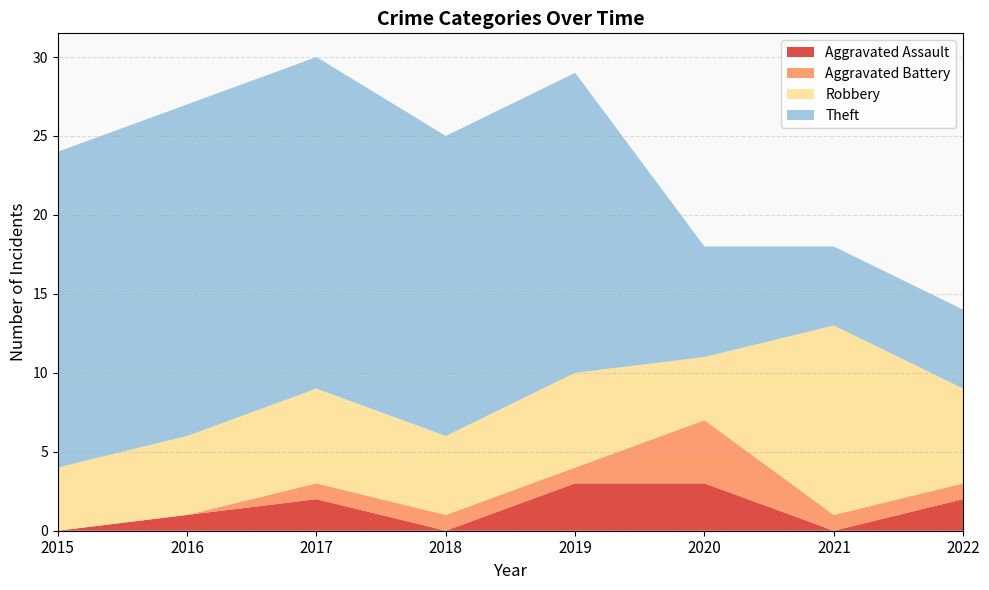

Reading left to right, what are all the values shown in this chart?

Aggravated Assault: 2015=0	2016=1	2017=2	2018=0	2019=3	2020=3	2021=0	2022=2
Aggravated Battery: 2015=0	2016=0	2017=1	2018=1	2019=1	2020=4	2021=1	2022=1
Robbery: 2015=4	2016=5	2017=6	2018=5	2019=6	2020=4	2021=12	2022=6
Theft: 2015=20	2016=21	2017=21	2018=19	2019=19	2020=7	2021=5	2022=5